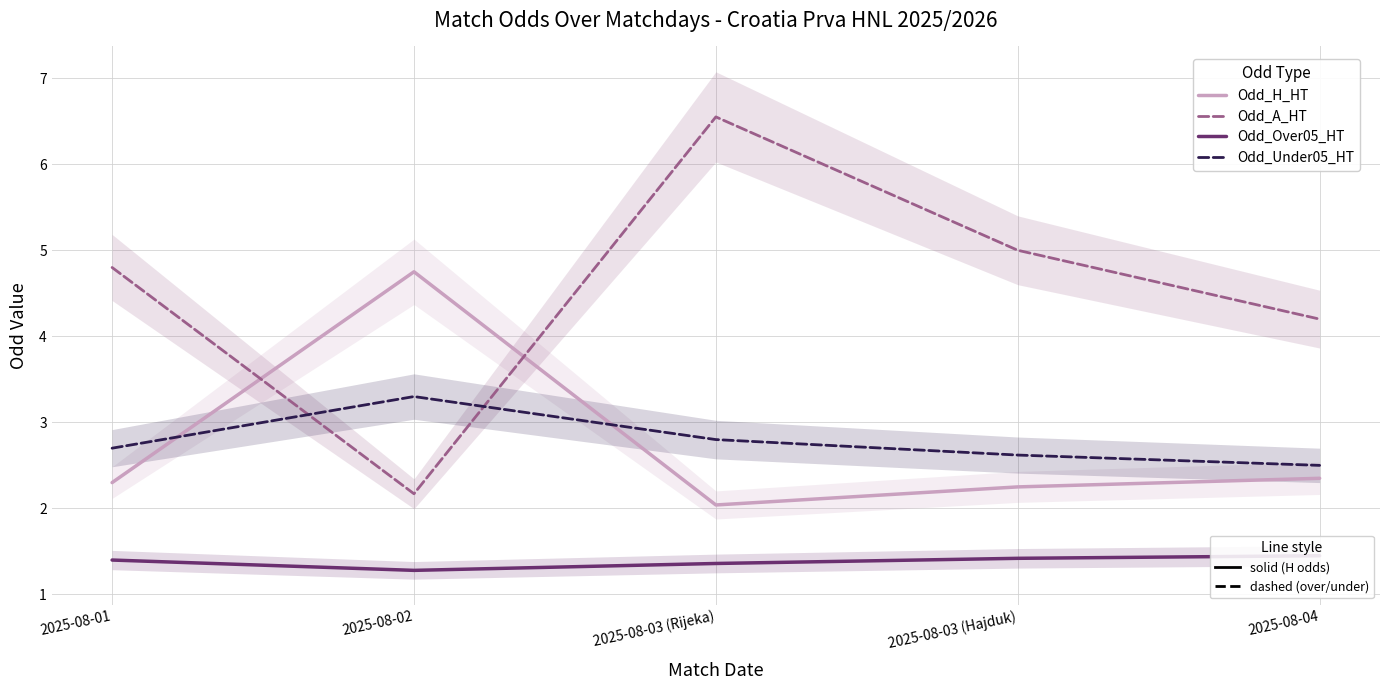

The value of Odd_Over05_HT at 2025-08-02 is 1.3. True or false?

True